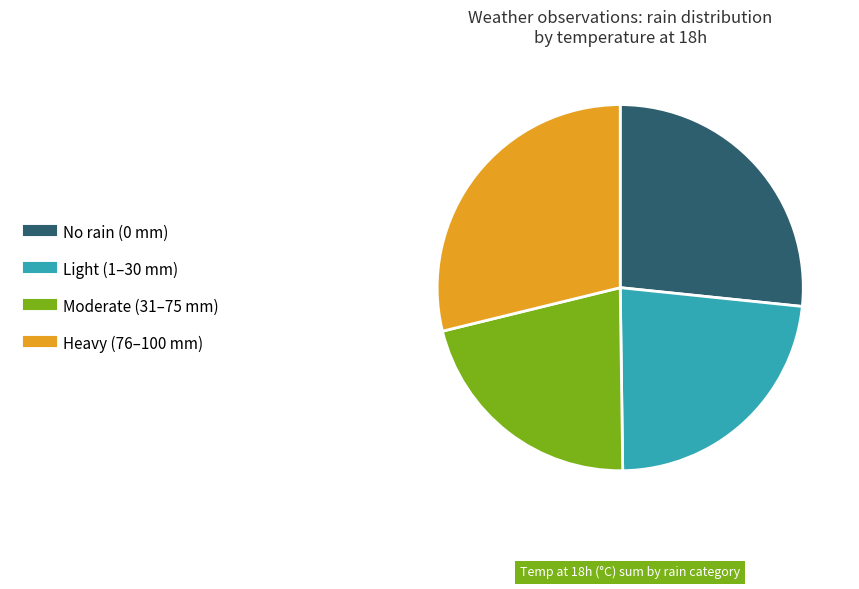

Does any single category account for the majority?

No